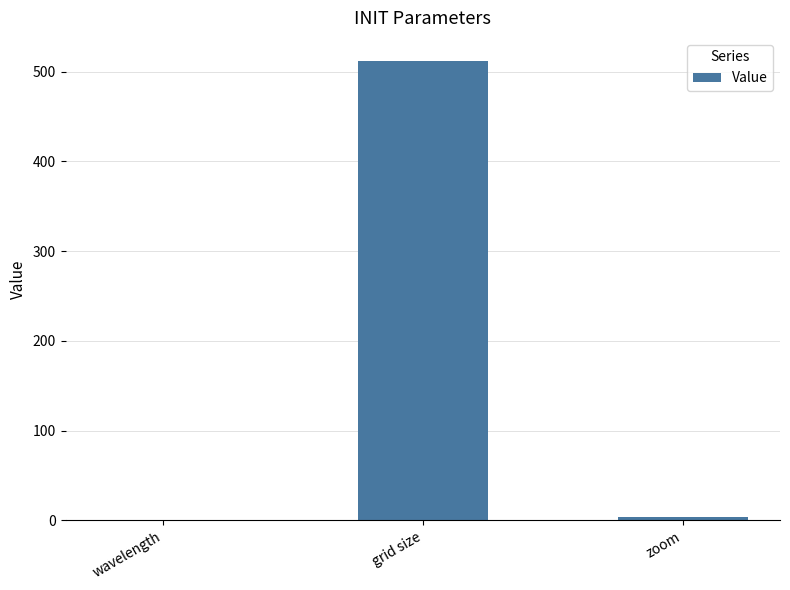

Reading left to right, extract all data points from this chart.

0.6	512.0	4.0